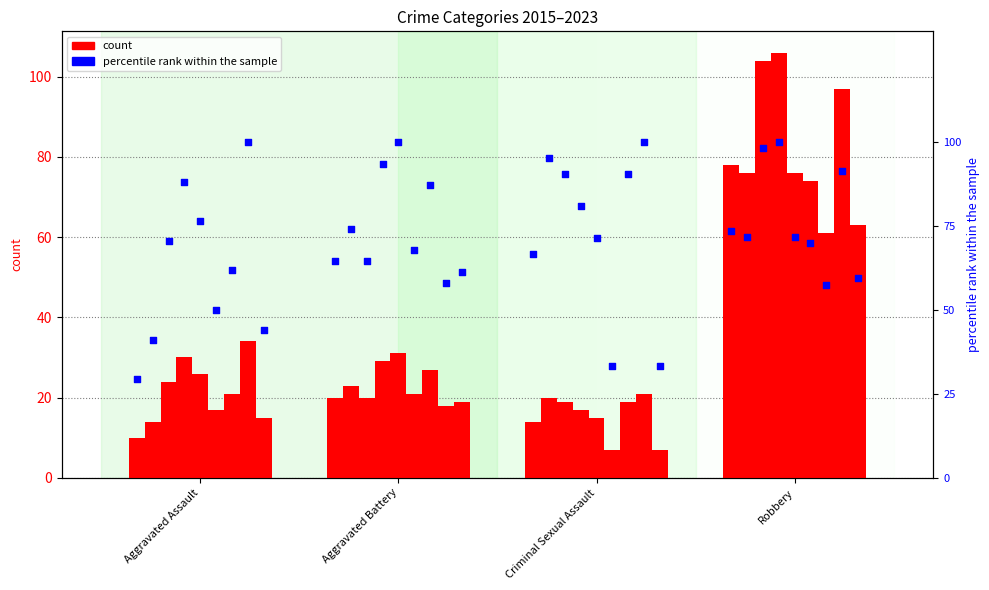

What is the ratio of the value at Aggravated Assault to the value at Aggravated Battery?

0.5